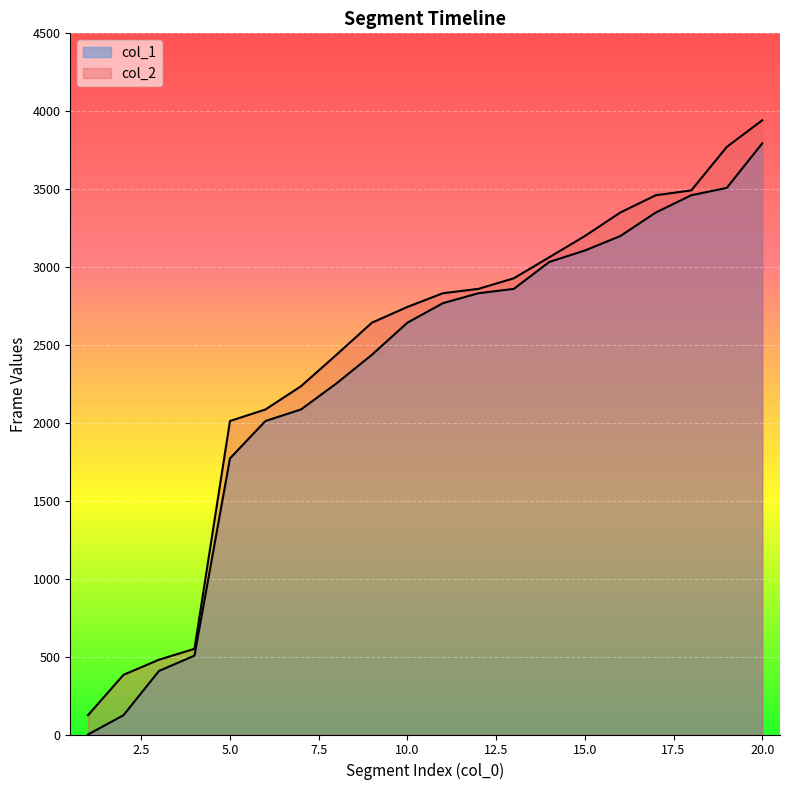

Reading right to left, list all the values displayed in this chart.

col_1: 20=3794	19=3508	18=3461	17=3350	16=3199	15=3106	14=3033	13=2860	12=2832	11=2768	10=2643	9=2437	8=2253	7=2086	6=2012	5=1772	4=506	3=408	2=124	1=0
col_2: 20=3942	19=3771	18=3492	17=3461	16=3350	15=3199	14=3063	13=2928	12=2860	11=2832	10=2744	9=2643	8=2437	7=2235	6=2086	5=2012	4=550	3=480	2=383	1=124